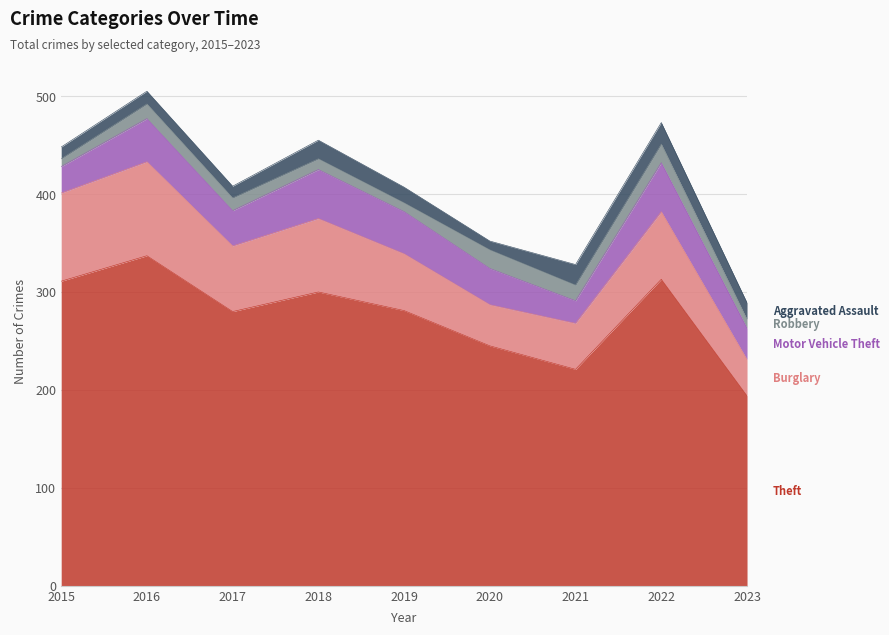

True or false: Theft and Aggravated Assault cross at least once.

False